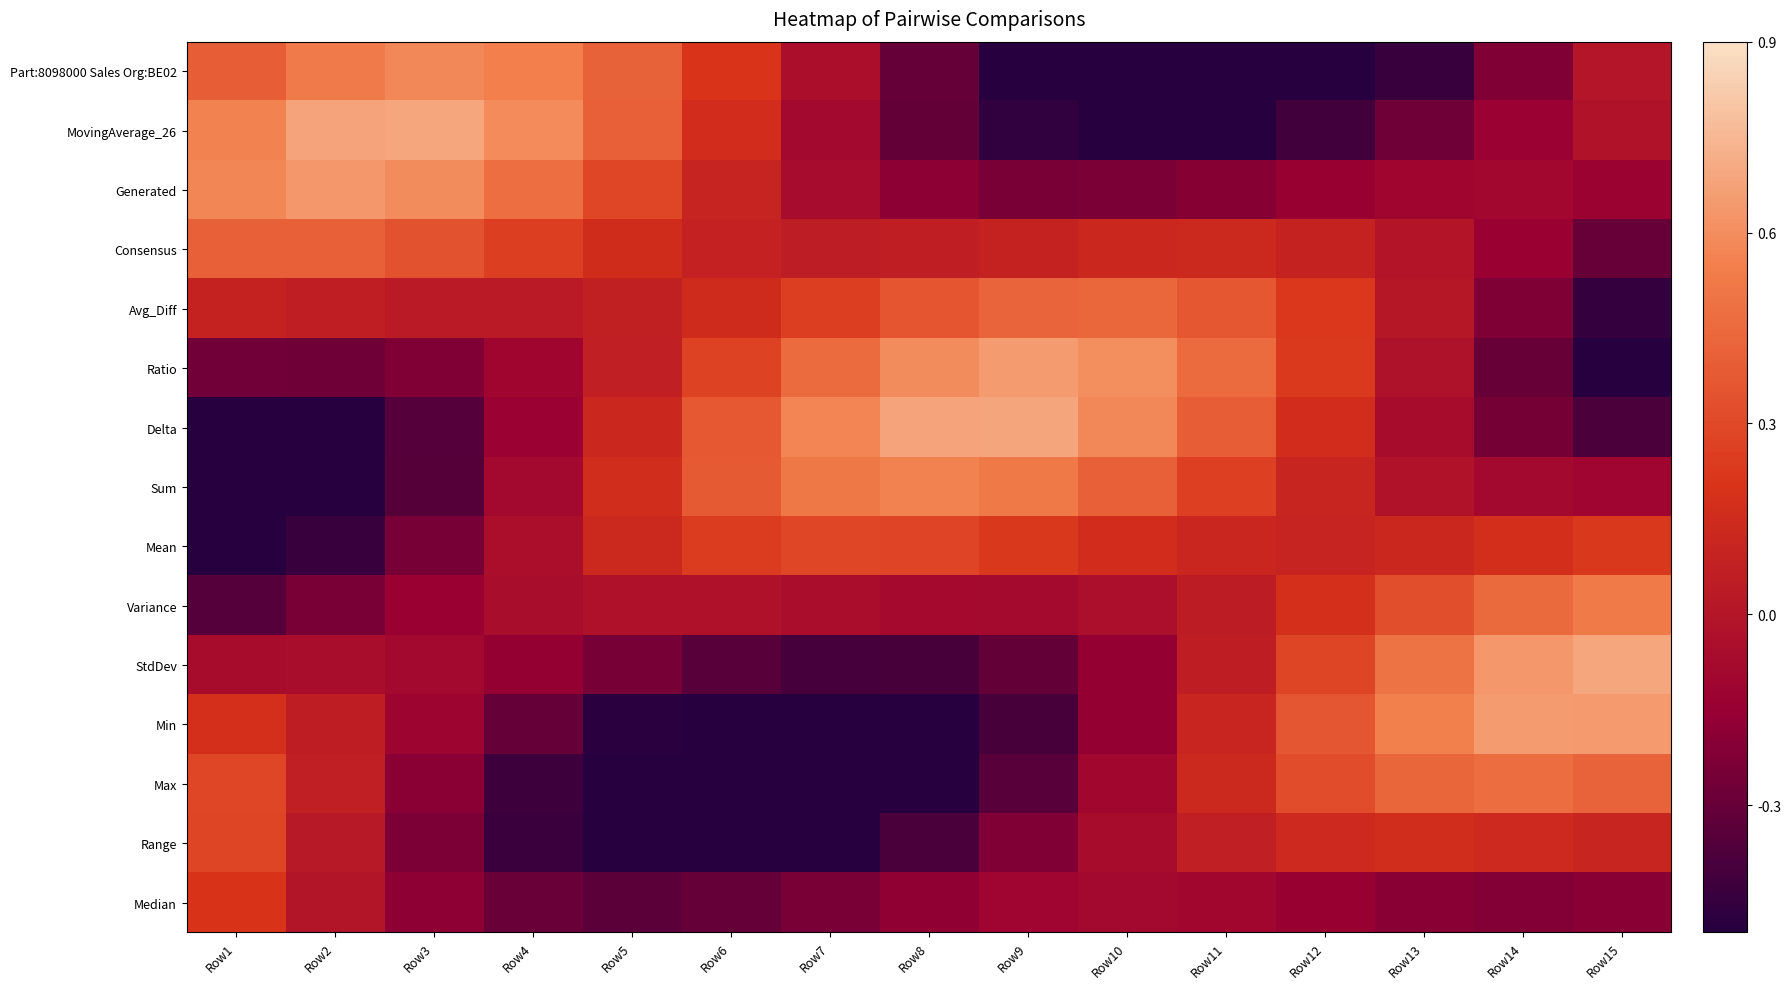

What is the difference between the maximum and minimum values in the Mean series?

0.9